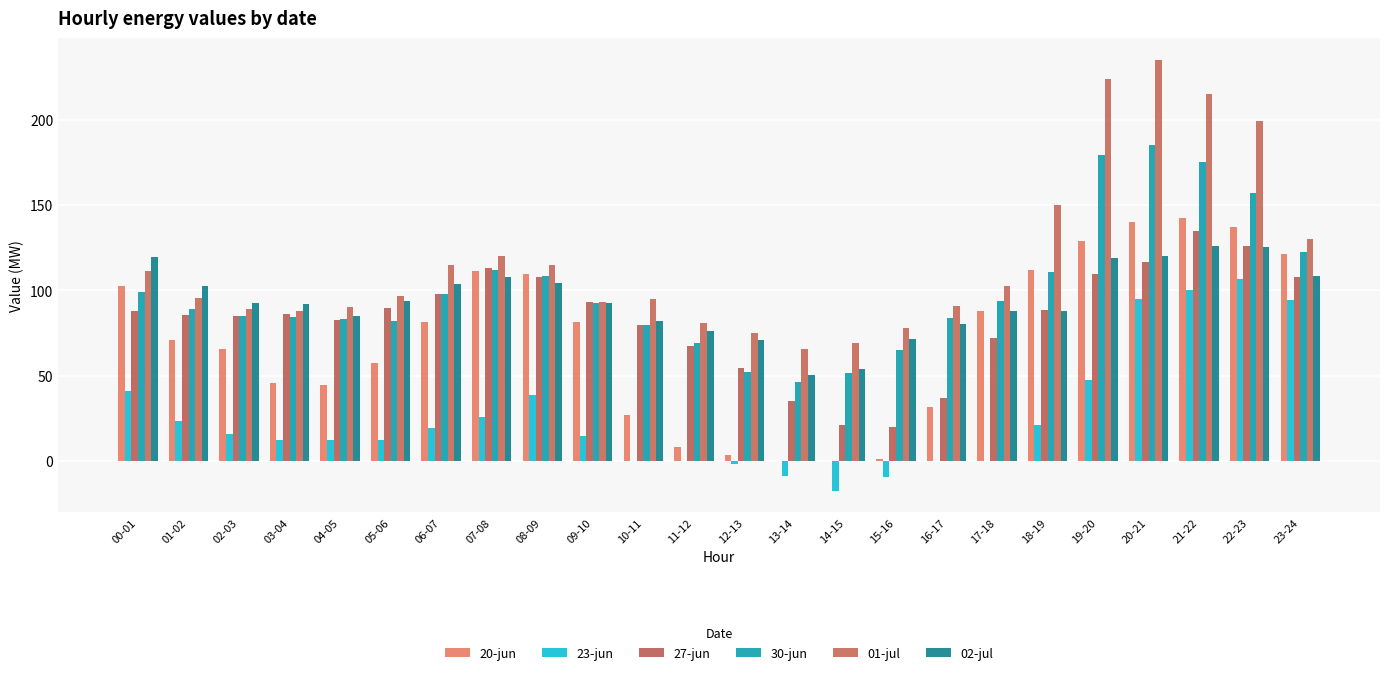

Are the bars horizontal?

No